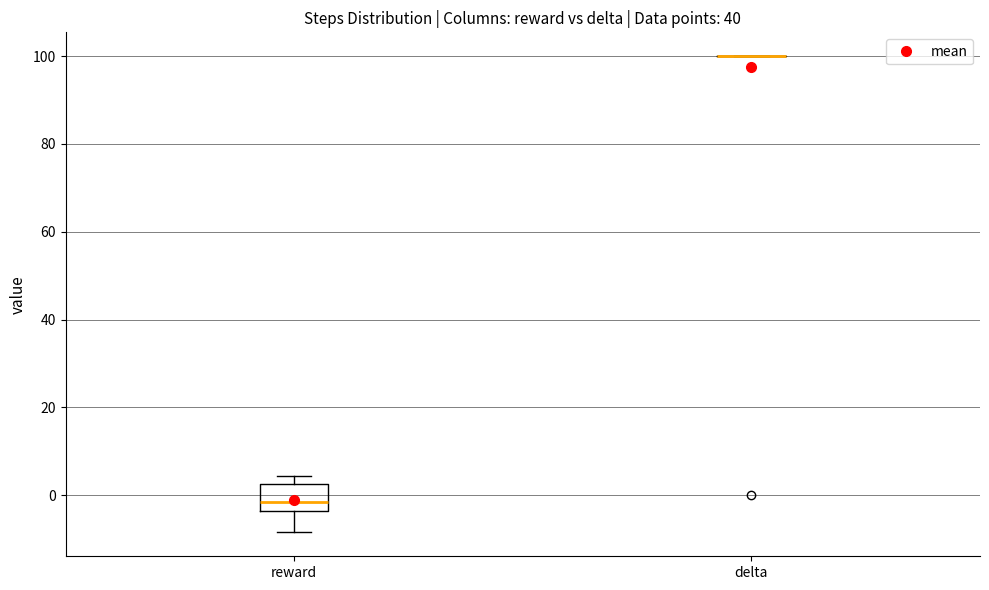

Reading left to right, transcribe this box plot: for each box, give where its median line is, the range the box spans, and where its two whiskers end, as read against the y-axis. The values are not printed on the chart, so give them approximately, as read against the axis.

reward: median -2, box -4 to 2, whiskers -8 to 4
delta: box collapsed to a line at 100, whiskers 100 to 100